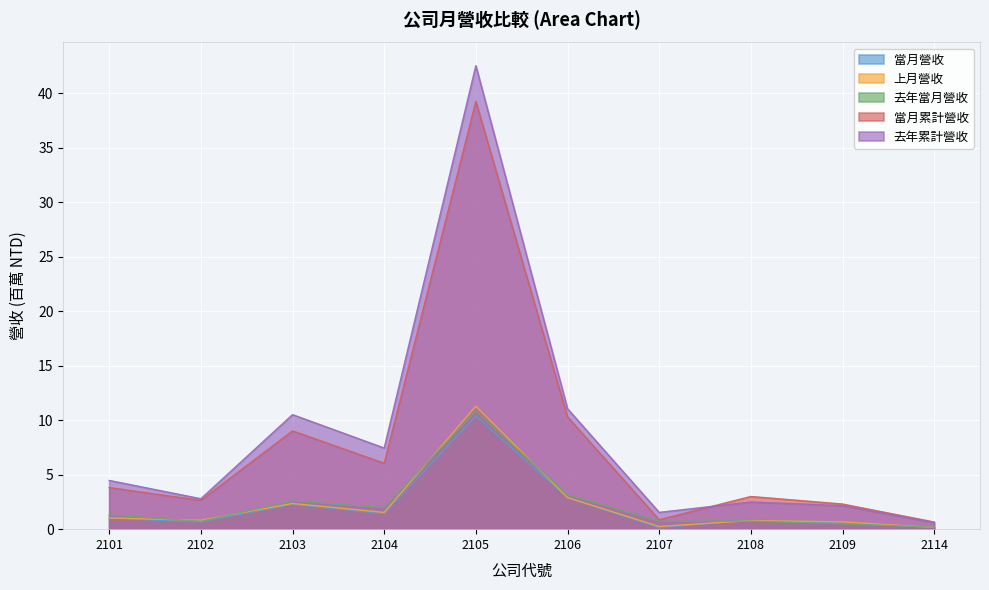

How many lines are shown in the chart?

5